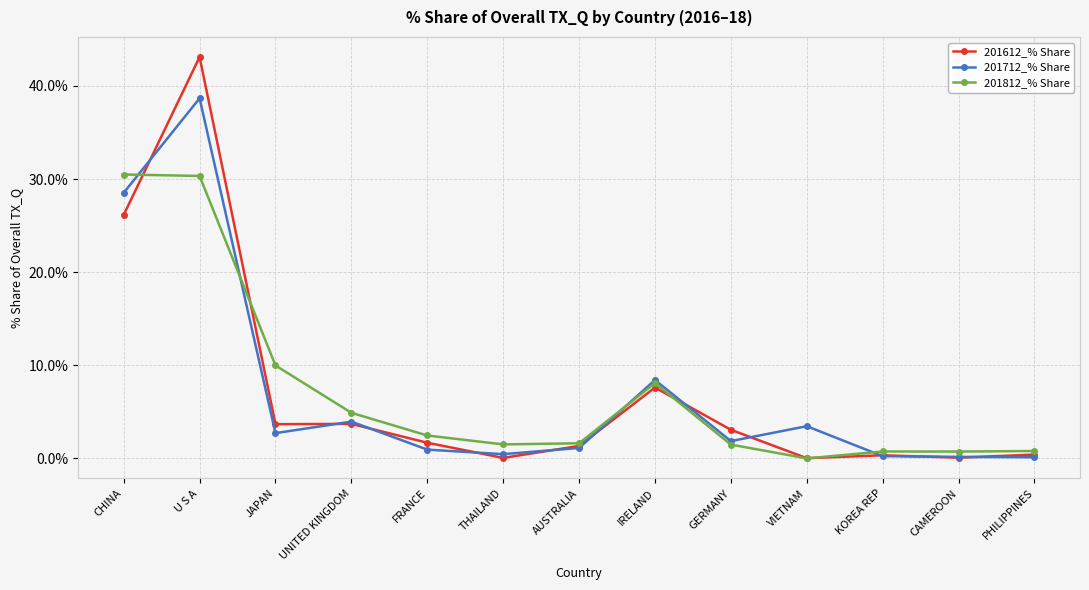

What are all the series names shown in the legend?

201612_% Share, 201712_% Share, 201812_% Share